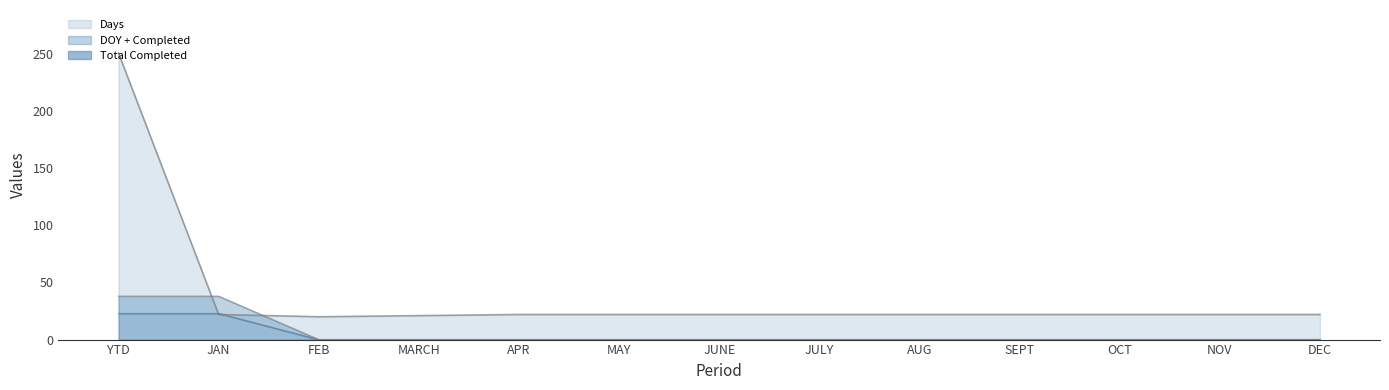

What is the total value across all series at APR?

22